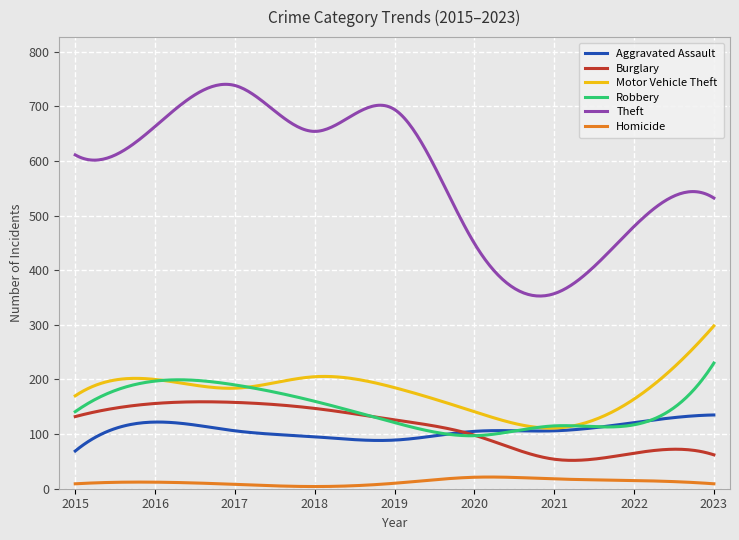

What is the average value of the Motor Vehicle Theft series?

177.5